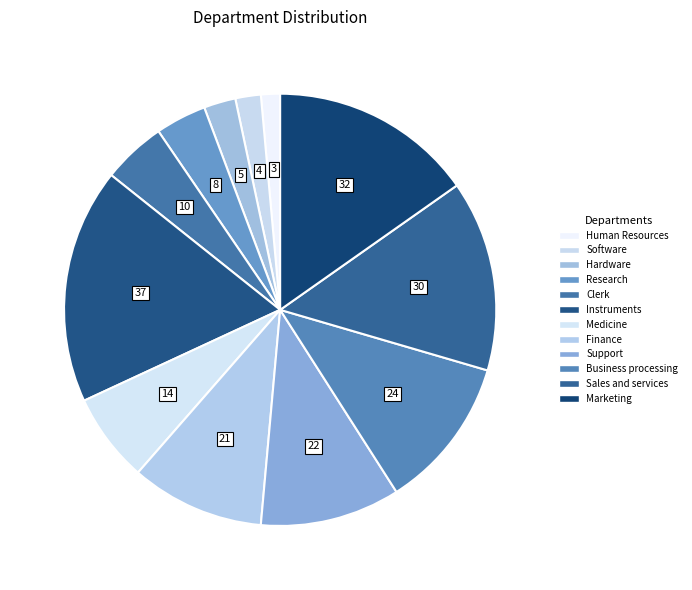

Combined, do Business processing and Medicine account for over 50%?

No